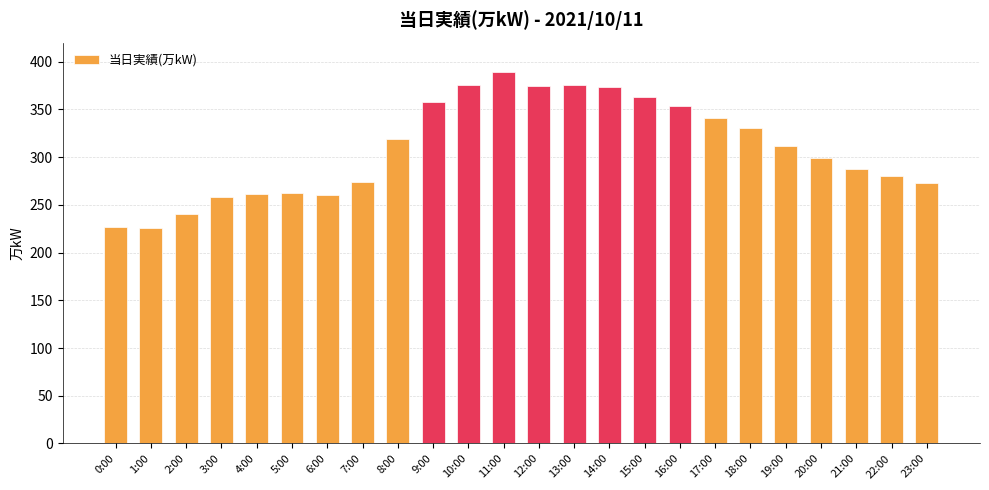

What is the minimum value shown in the chart?

226